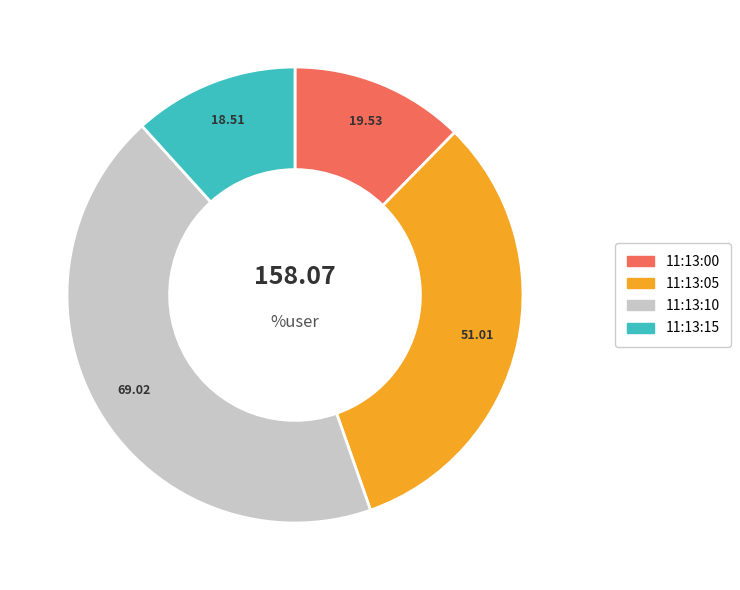

Rank the categories by value from lowest to highest.

11:13:15, 11:13:00, 11:13:05, 11:13:10